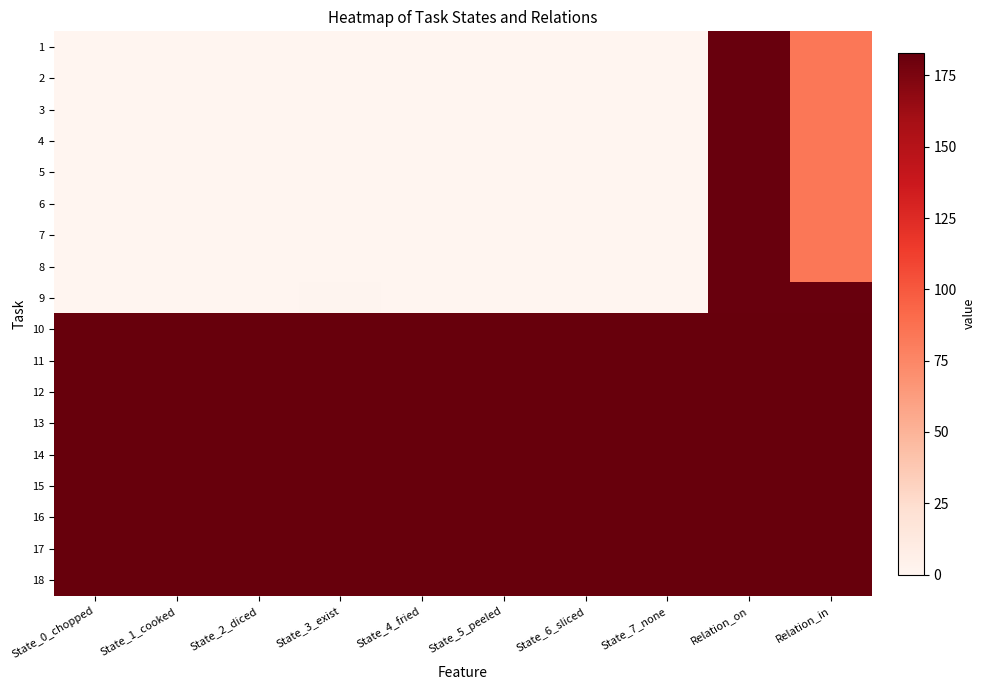

Reading left to right, what are all the values shown in this chart?

1: State_0_chopped=0	State_1_cooked=0	State_2_diced=0	State_3_exist=0	State_4_fried=0	State_5_peeled=0	State_6_sliced=0	State_7_none=0	Relation_on=182	Relation_in=84
2: State_0_chopped=0	State_1_cooked=0	State_2_diced=0	State_3_exist=0	State_4_fried=0	State_5_peeled=0	State_6_sliced=0	State_7_none=0	Relation_on=182	Relation_in=84
3: State_0_chopped=0	State_1_cooked=0	State_2_diced=0	State_3_exist=0	State_4_fried=0	State_5_peeled=0	State_6_sliced=0	State_7_none=0	Relation_on=182	Relation_in=84
4: State_0_chopped=0	State_1_cooked=0	State_2_diced=0	State_3_exist=0	State_4_fried=0	State_5_peeled=0	State_6_sliced=0	State_7_none=0	Relation_on=182	Relation_in=84
5: State_0_chopped=0	State_1_cooked=0	State_2_diced=0	State_3_exist=0	State_4_fried=0	State_5_peeled=0	State_6_sliced=0	State_7_none=0	Relation_on=182	Relation_in=84
6: State_0_chopped=0	State_1_cooked=0	State_2_diced=0	State_3_exist=0	State_4_fried=0	State_5_peeled=0	State_6_sliced=0	State_7_none=0	Relation_on=182	Relation_in=84
7: State_0_chopped=0	State_1_cooked=0	State_2_diced=0	State_3_exist=0	State_4_fried=0	State_5_peeled=0	State_6_sliced=0	State_7_none=0	Relation_on=182	Relation_in=84
8: State_0_chopped=0	State_1_cooked=0	State_2_diced=0	State_3_exist=0	State_4_fried=0	State_5_peeled=0	State_6_sliced=0	State_7_none=0	Relation_on=182	Relation_in=84
9: State_0_chopped=0	State_1_cooked=0	State_2_diced=0	State_3_exist=1	State_4_fried=0	State_5_peeled=0	State_6_sliced=0	State_7_none=0	Relation_on=182	Relation_in=182
10: State_0_chopped=183	State_1_cooked=183	State_2_diced=183	State_3_exist=183	State_4_fried=183	State_5_peeled=183	State_6_sliced=183	State_7_none=183	Relation_on=183	Relation_in=183
11: State_0_chopped=183	State_1_cooked=183	State_2_diced=183	State_3_exist=183	State_4_fried=183	State_5_peeled=183	State_6_sliced=183	State_7_none=183	Relation_on=183	Relation_in=183
12: State_0_chopped=183	State_1_cooked=183	State_2_diced=183	State_3_exist=183	State_4_fried=183	State_5_peeled=183	State_6_sliced=183	State_7_none=183	Relation_on=183	Relation_in=183
13: State_0_chopped=183	State_1_cooked=183	State_2_diced=183	State_3_exist=183	State_4_fried=183	State_5_peeled=183	State_6_sliced=183	State_7_none=183	Relation_on=183	Relation_in=183
14: State_0_chopped=183	State_1_cooked=183	State_2_diced=183	State_3_exist=183	State_4_fried=183	State_5_peeled=183	State_6_sliced=183	State_7_none=183	Relation_on=183	Relation_in=183
15: State_0_chopped=183	State_1_cooked=183	State_2_diced=183	State_3_exist=183	State_4_fried=183	State_5_peeled=183	State_6_sliced=183	State_7_none=183	Relation_on=183	Relation_in=183
16: State_0_chopped=183	State_1_cooked=183	State_2_diced=183	State_3_exist=183	State_4_fried=183	State_5_peeled=183	State_6_sliced=183	State_7_none=183	Relation_on=183	Relation_in=183
17: State_0_chopped=183	State_1_cooked=183	State_2_diced=183	State_3_exist=183	State_4_fried=183	State_5_peeled=183	State_6_sliced=183	State_7_none=183	Relation_on=183	Relation_in=183
18: State_0_chopped=183	State_1_cooked=183	State_2_diced=183	State_3_exist=183	State_4_fried=183	State_5_peeled=183	State_6_sliced=183	State_7_none=183	Relation_on=183	Relation_in=183